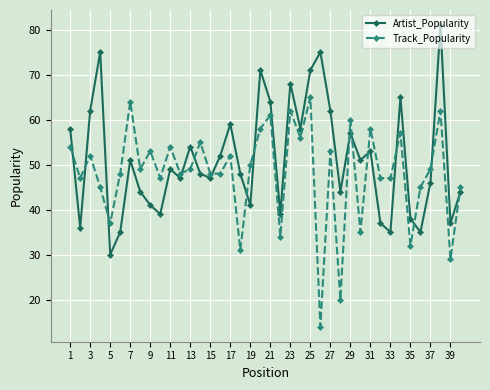

How many categories are shown in the chart?

40